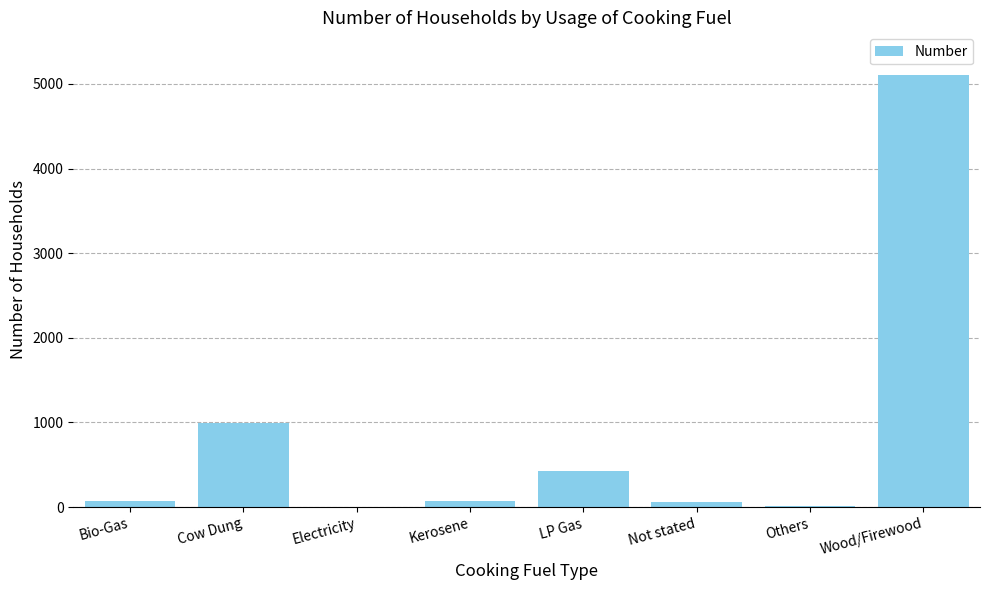

At which category does the chart reach its peak across all series?

Wood/Firewood